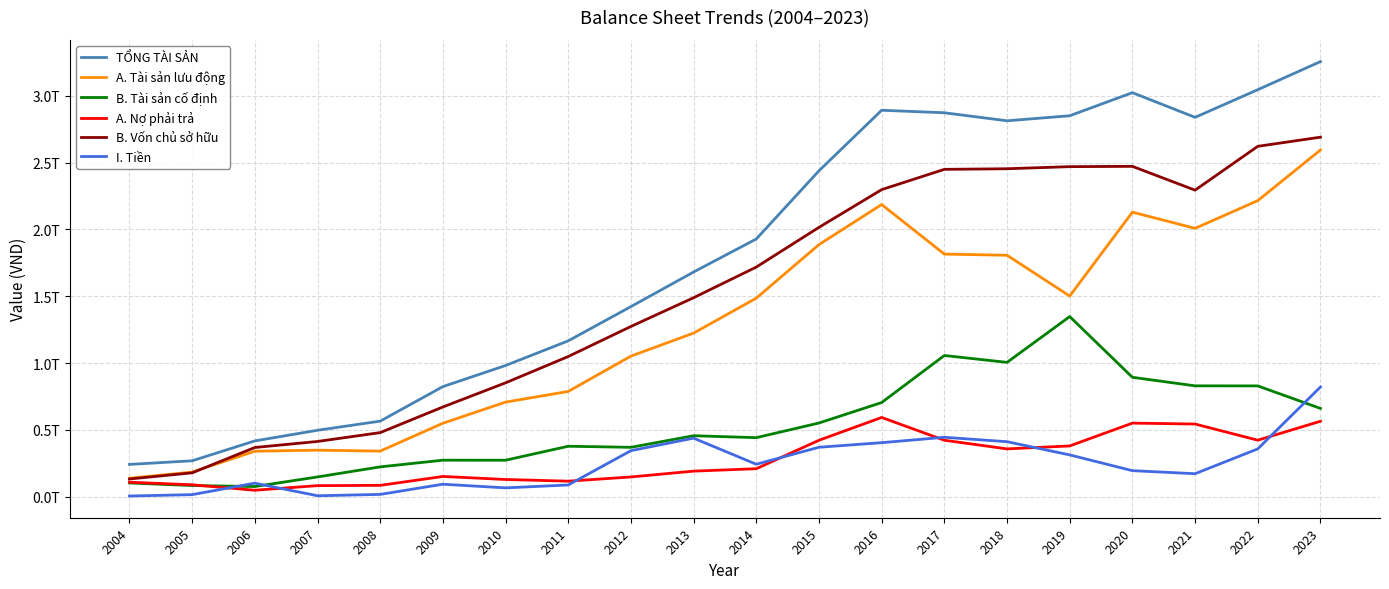

Is this an area chart (filled region under the line)?

No